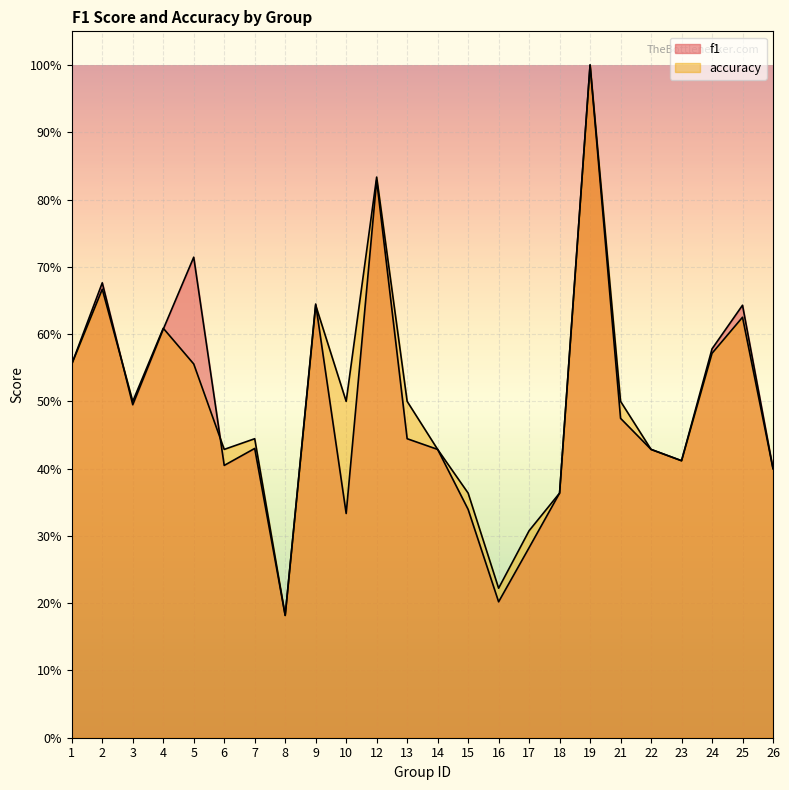

True or false: accuracy has a value of 0.6 at 4.

True